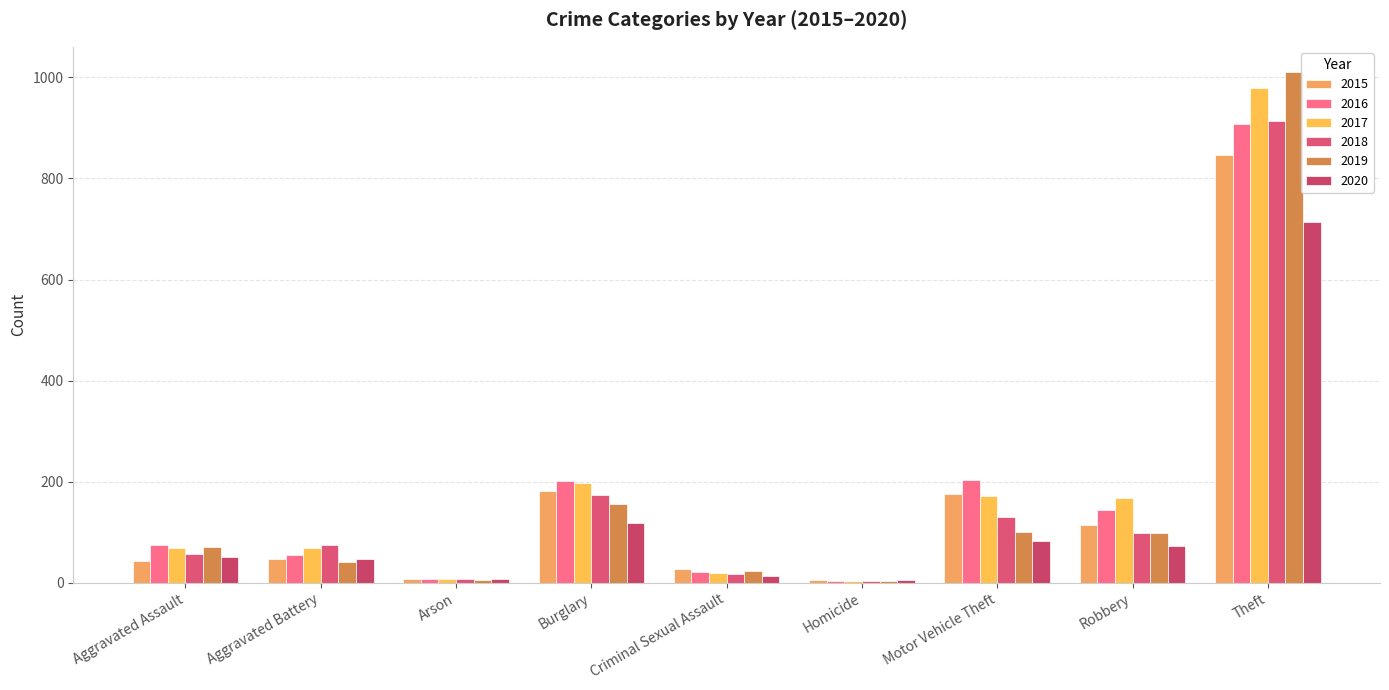

The value of 2015 at Criminal Sexual Assault is 18. True or false?

False